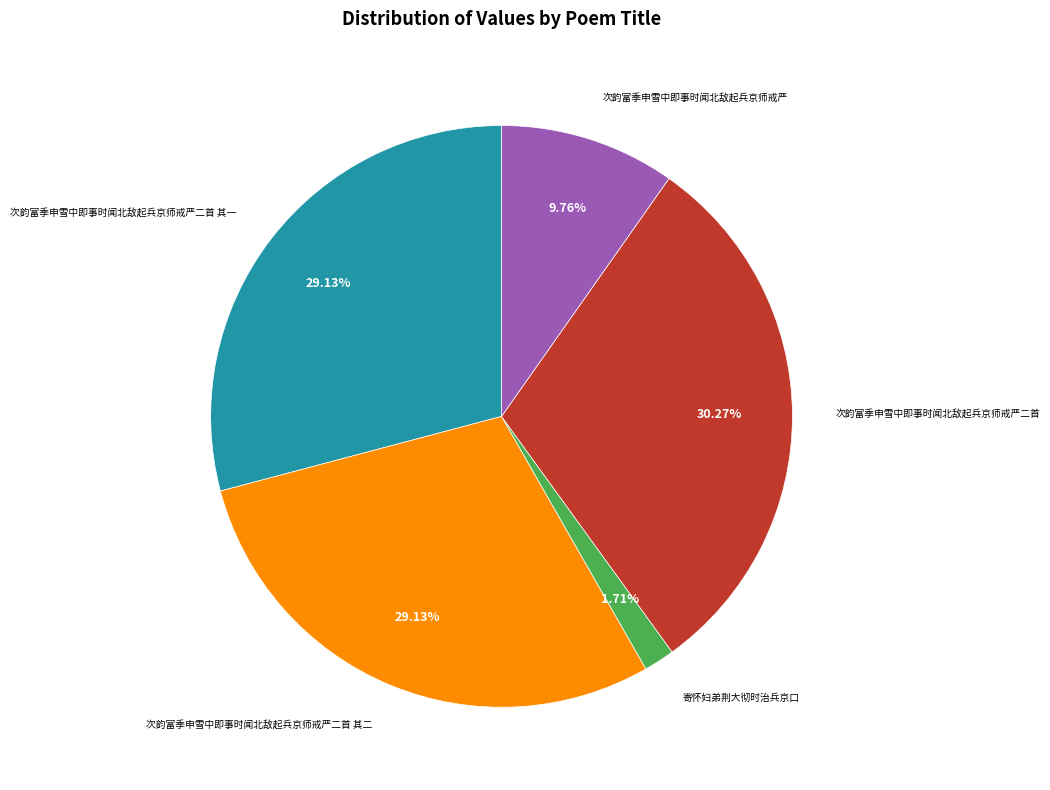

How many segments does this pie chart have?

5